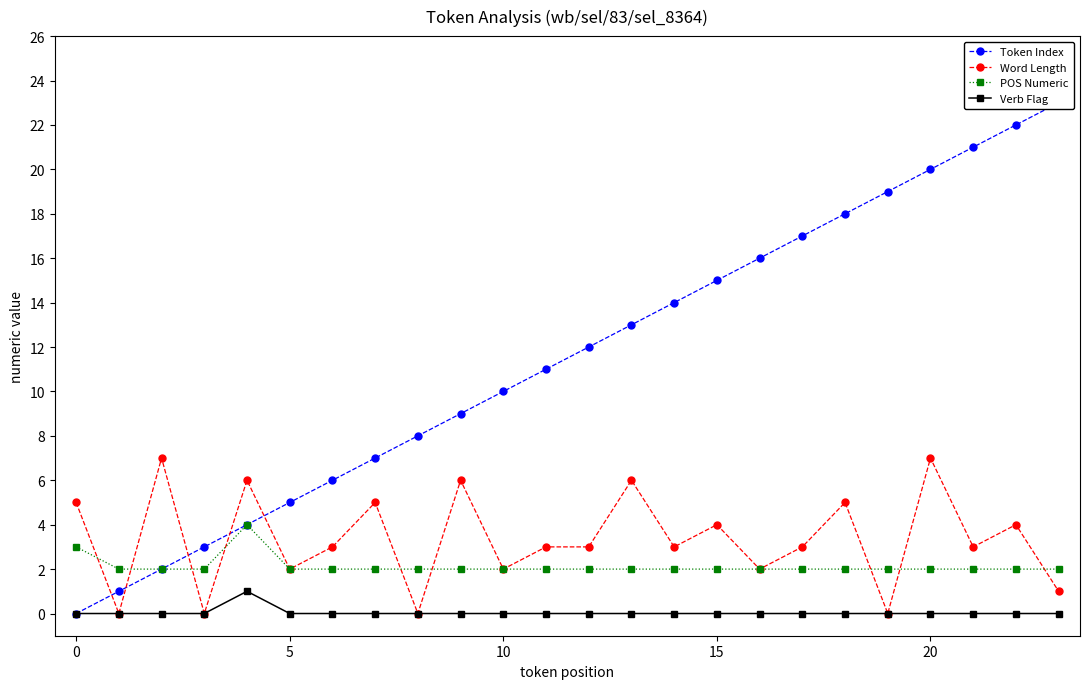

What are all the series names shown in the legend?

Token Index, Word Length, POS Numeric, Verb Flag